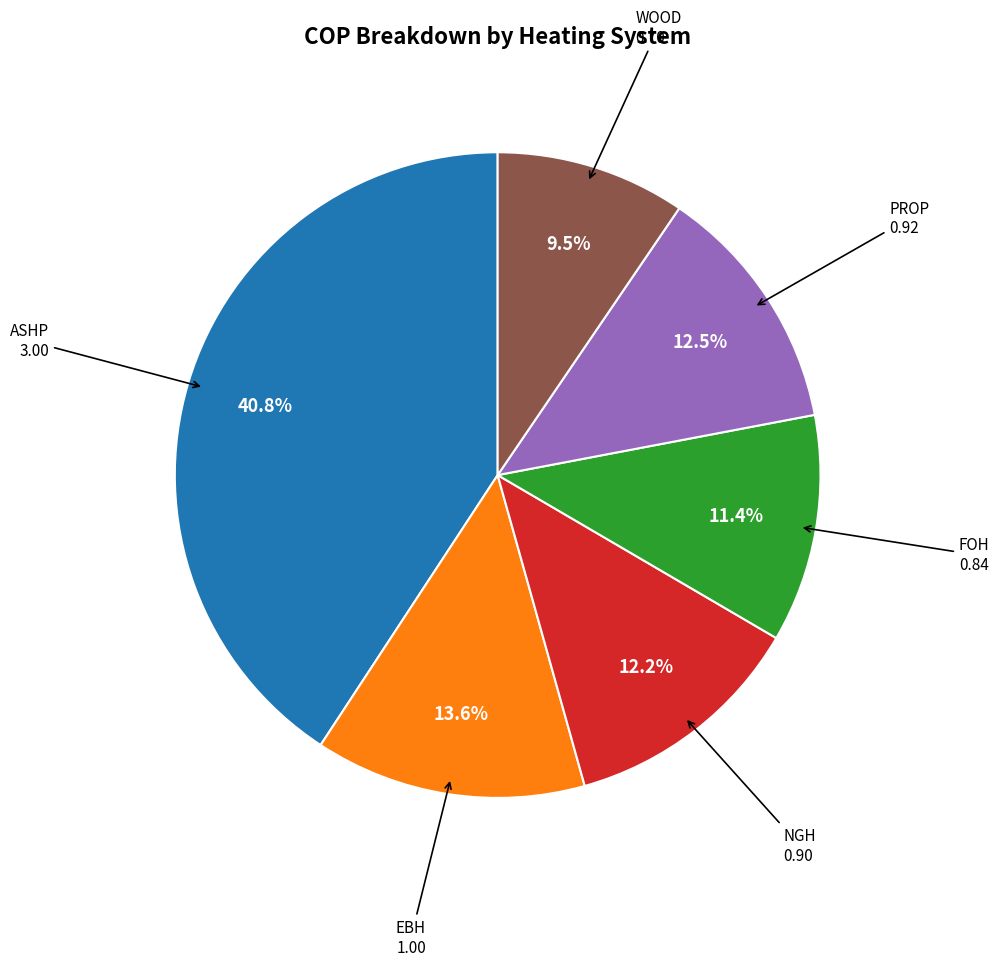

How many slices are in this pie chart?

6